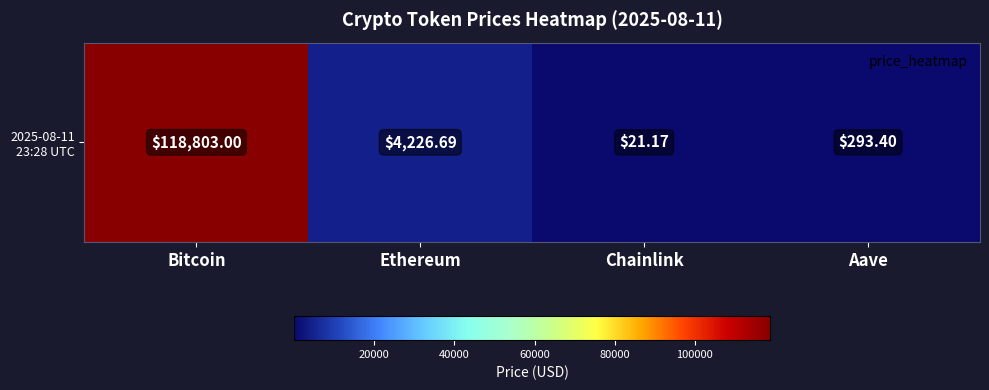

Which label corresponds to the smallest value in the chart?

Chainlink